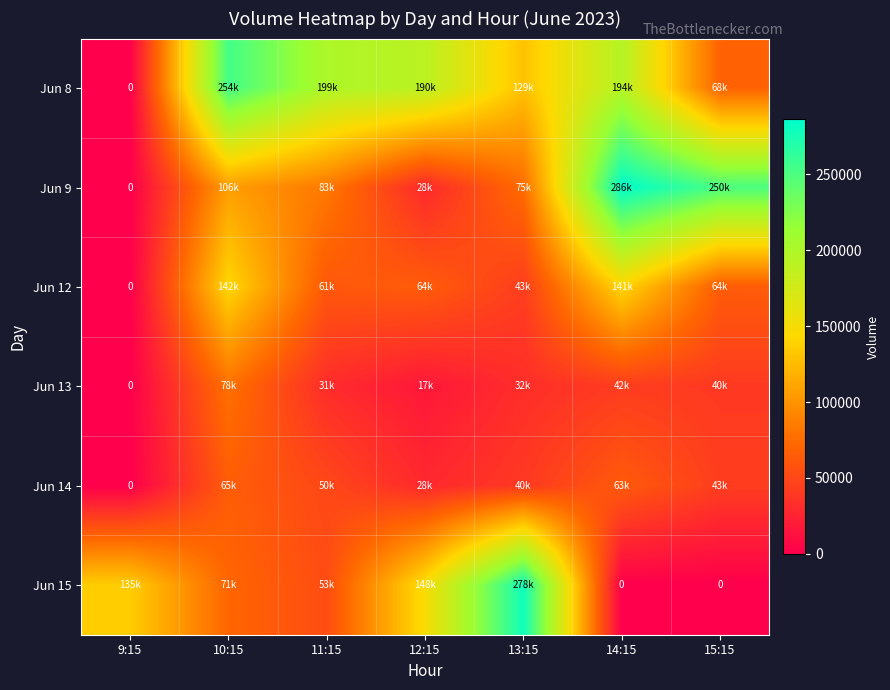

At how many categories does at least one series exceed 25330?

7